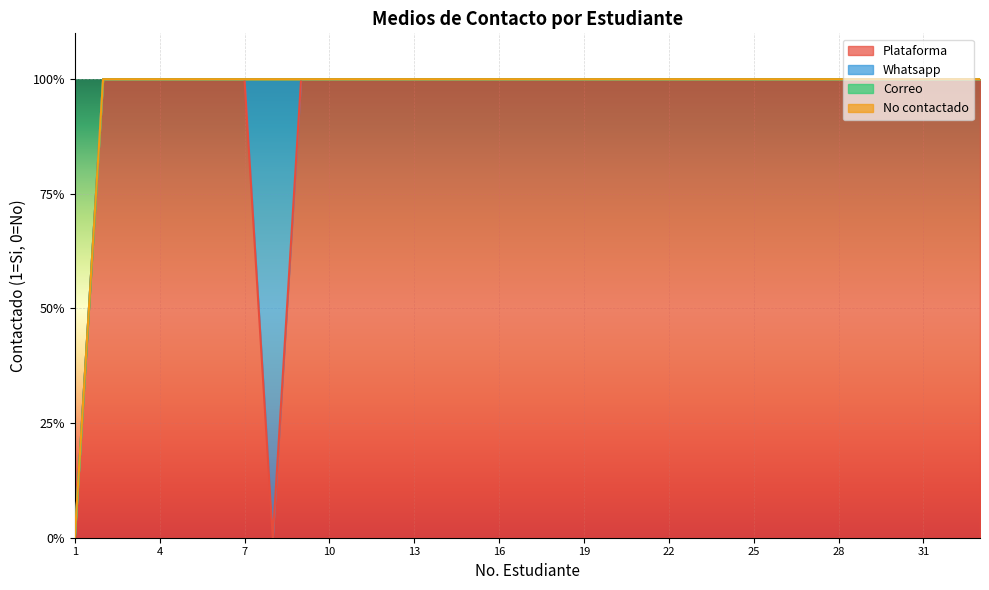

True or false: No contactado and Correo cross at least once.

False